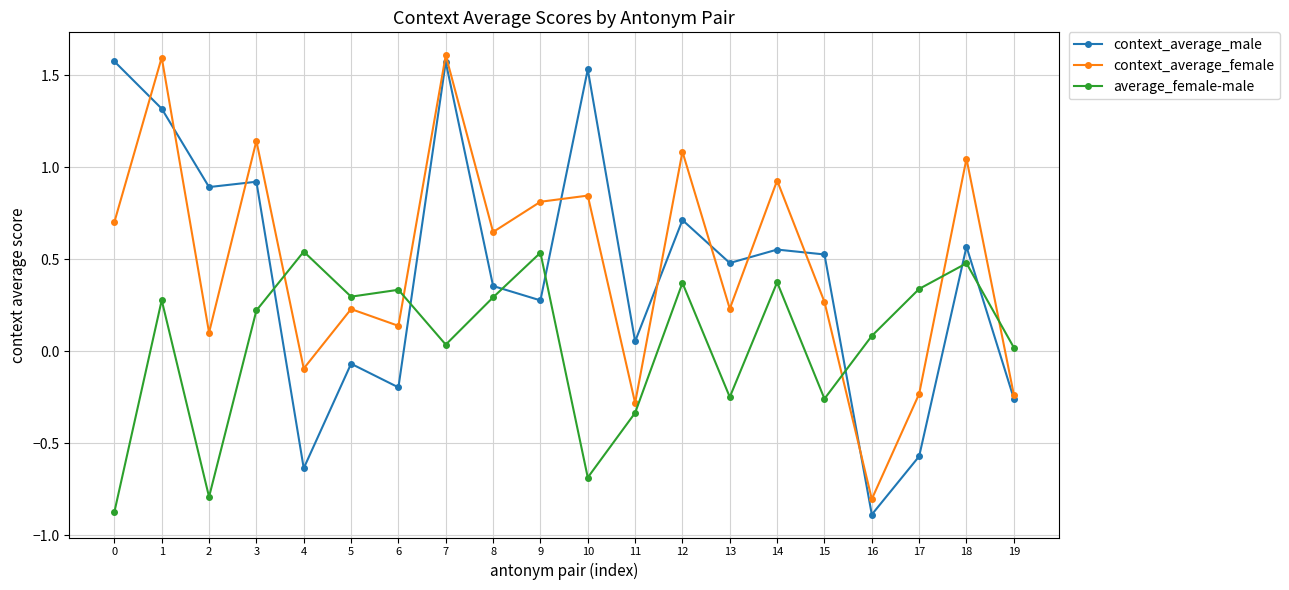

True or false: average_female-male and context_average_male cross at least once.

True